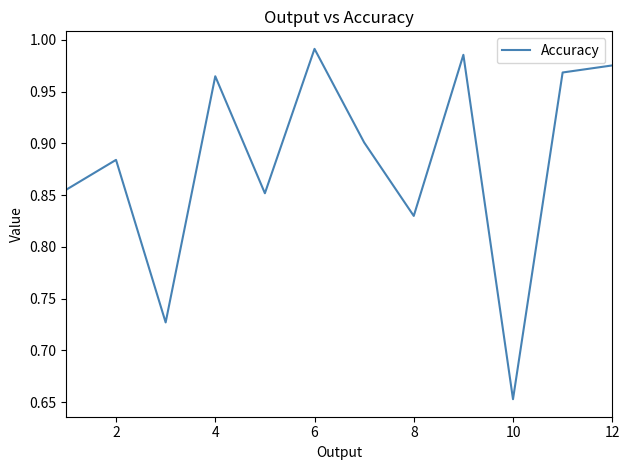

What is the difference between the maximum and second lowest values?

0.3